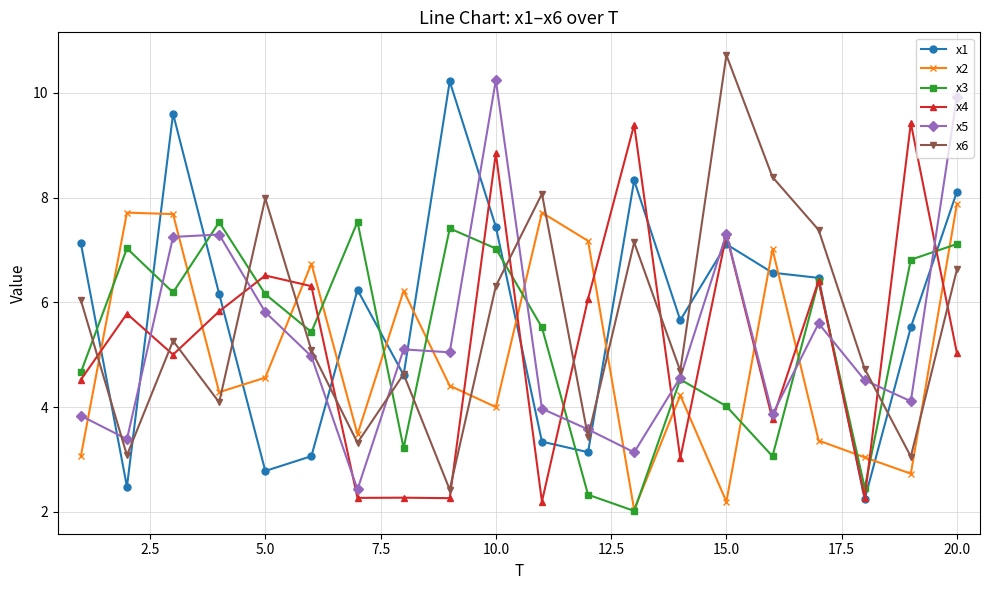

True or false: x4 has more than 0 points higher than both neighbors.

True